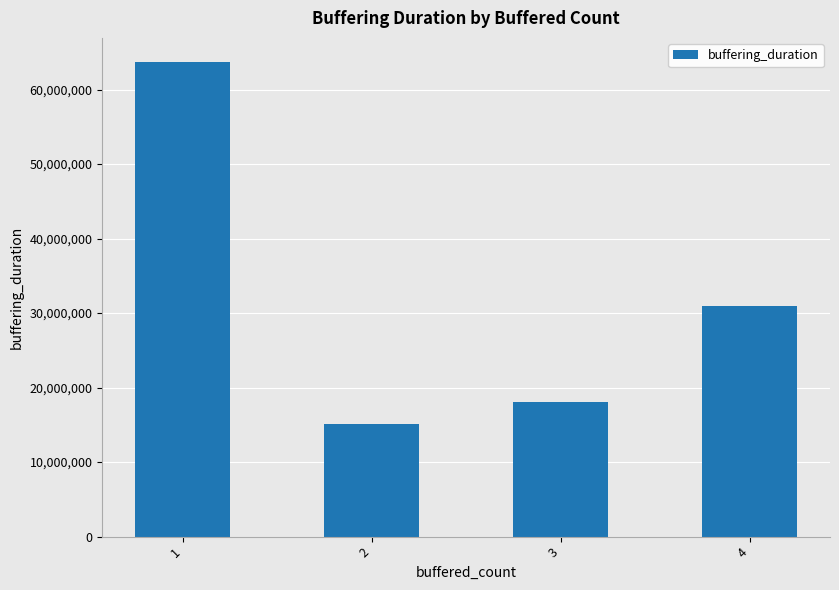

What is the ratio of the value at 3 to the value at 4?

0.6